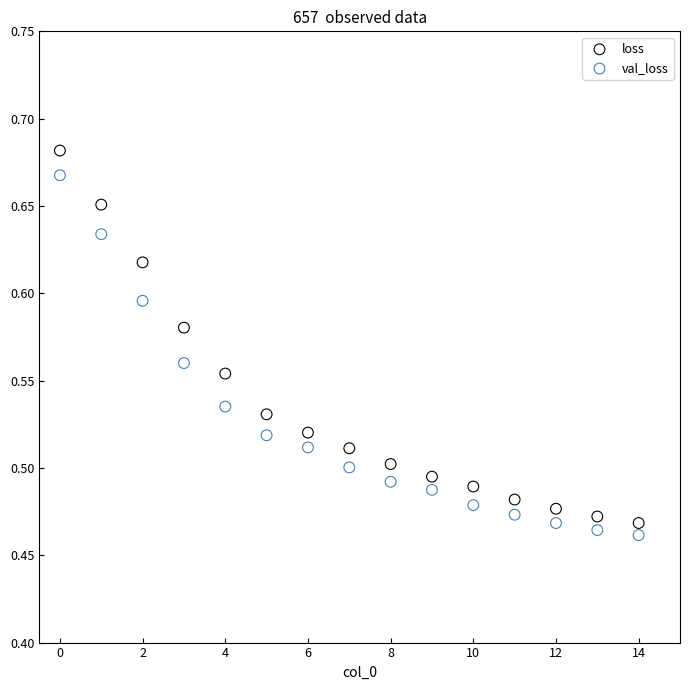

Which series contains the lowest Y value?

val_loss